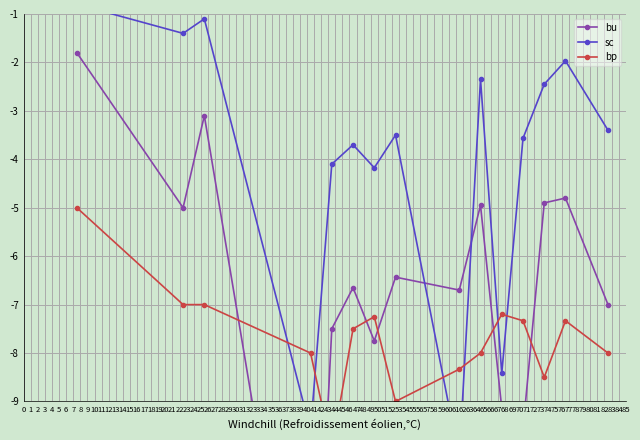

Reading left to right, extract all data points from this chart.

bu: -1.8	-5.0	-3.1	-16.2	-7.5	-6.7	-7.8	-6.4	-6.7	-5.0	-9.1	-9.6	-4.9	-4.8	-7.0
sc: -0.8	-1.4	-1.1	-9.6	-4.1	-3.7	-4.2	-3.5	-10.2	-2.4	-8.4	-3.6	-2.5	-2.0	-3.4
bp: -5.0	-7.0	-7.0	-8.0	-10.0	-7.5	-7.2	-9.0	-8.3	-8.0	-7.2	-7.3	-8.5	-7.3	-8.0